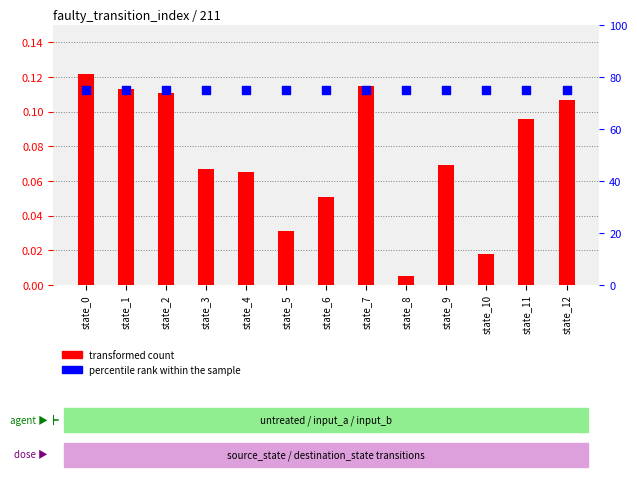

At how many categories does at least one series exceed 0?

13